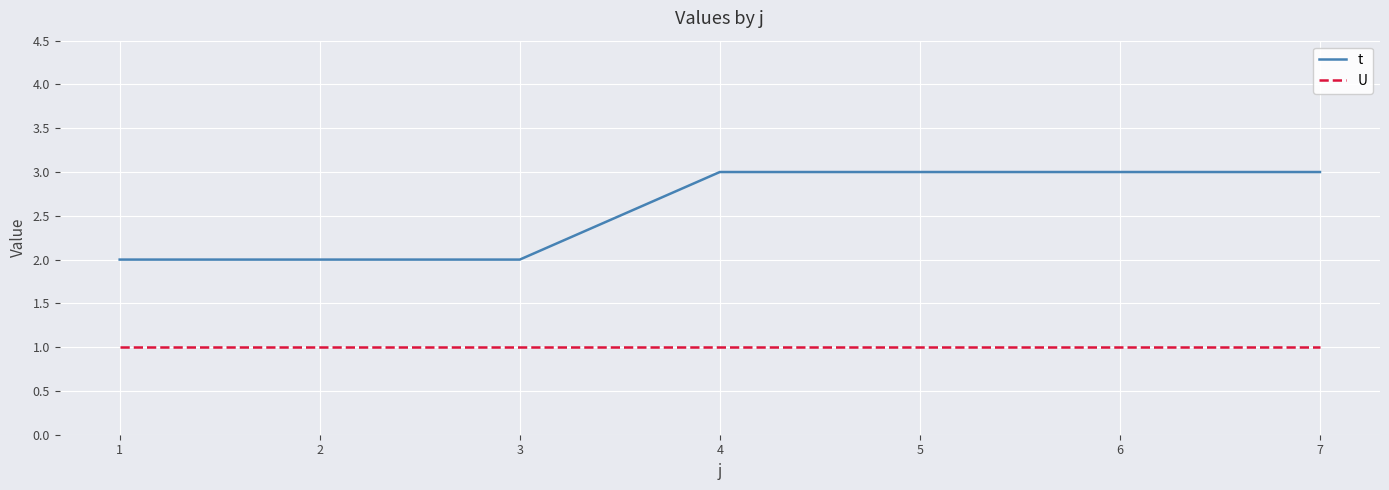

Between 3 and 7, which series saw the biggest shift?

t